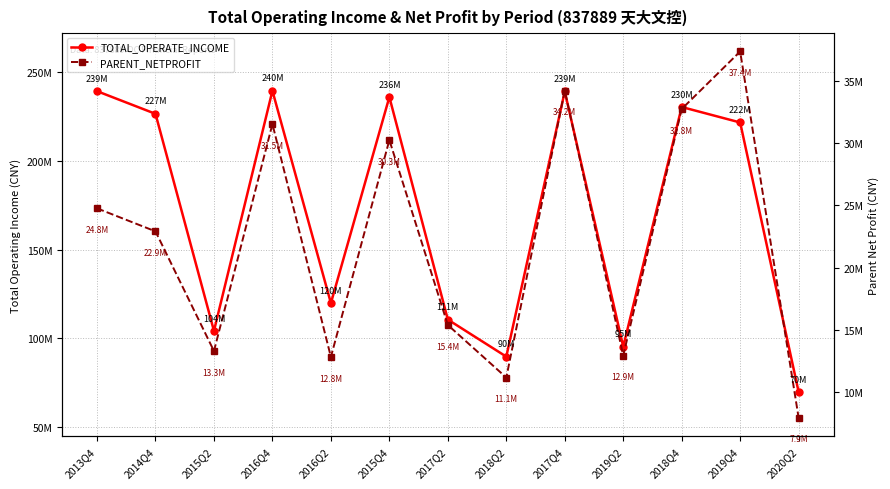

What are all the series names shown in the legend?

TOTAL_OPERATE_INCOME, PARENT_NETPROFIT